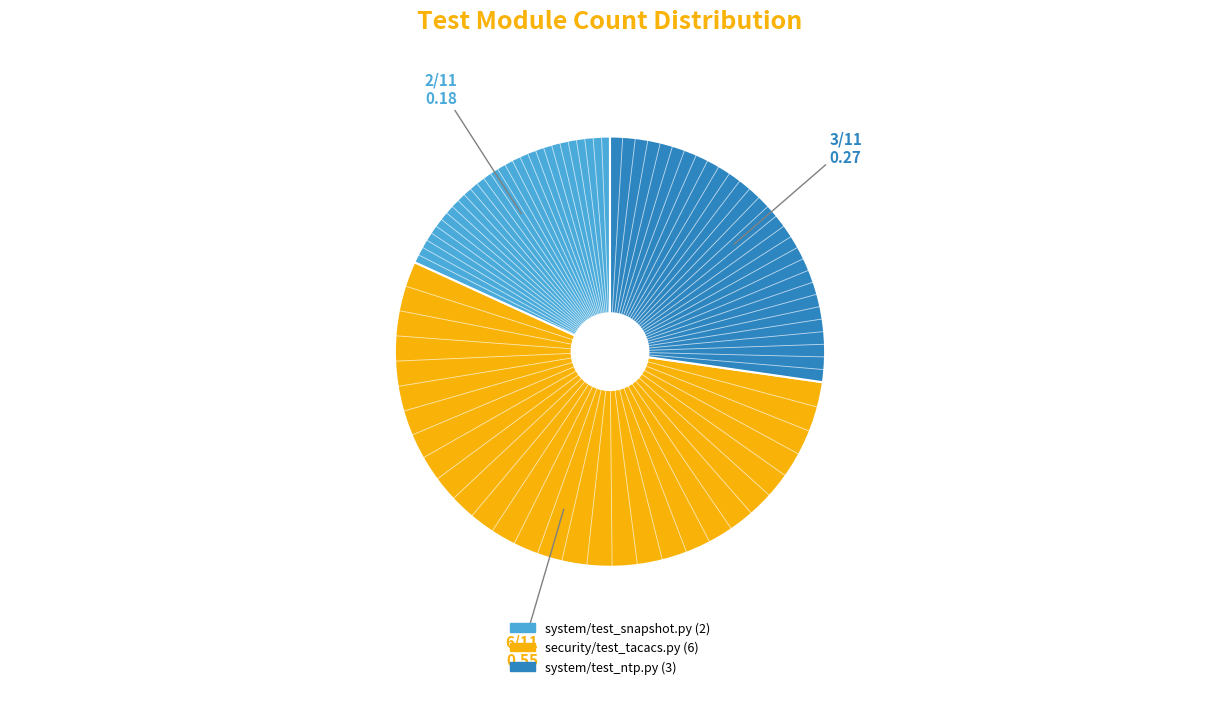

Is system/test_ntp.py the majority of the pie?

No